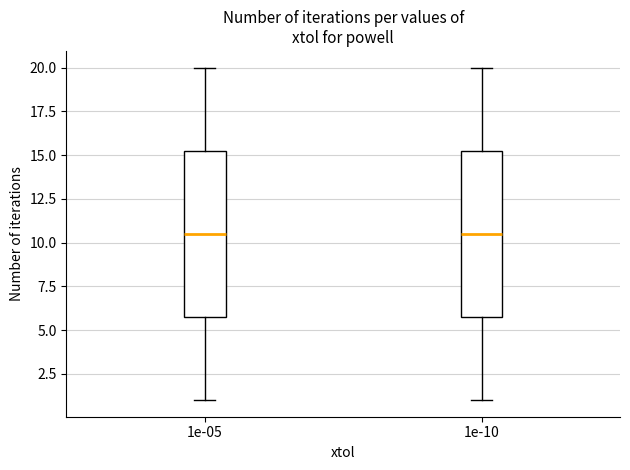

Where does the upper whisker of the box at x = 1e-10 end on the y-axis? The values are not printed on the chart, so give them approximately, as read against the axis.

20.0